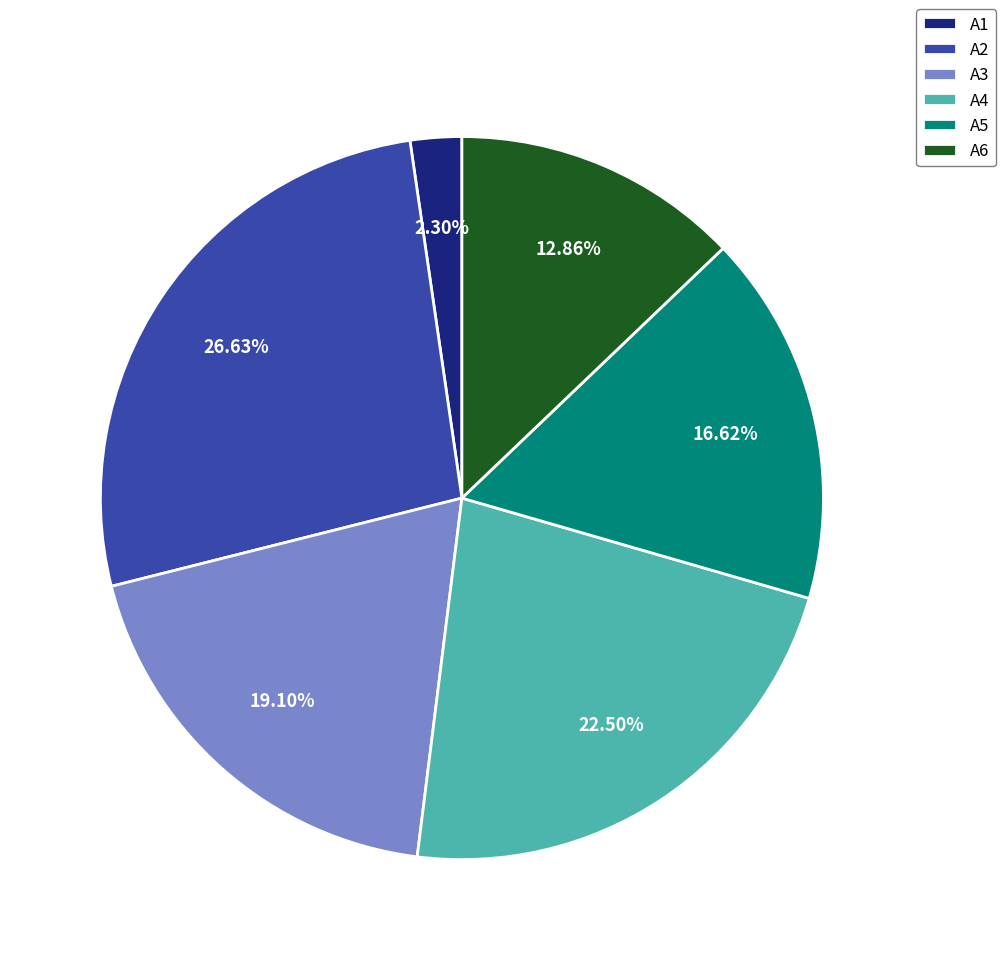

What is the smallest slice in the pie chart?

A1